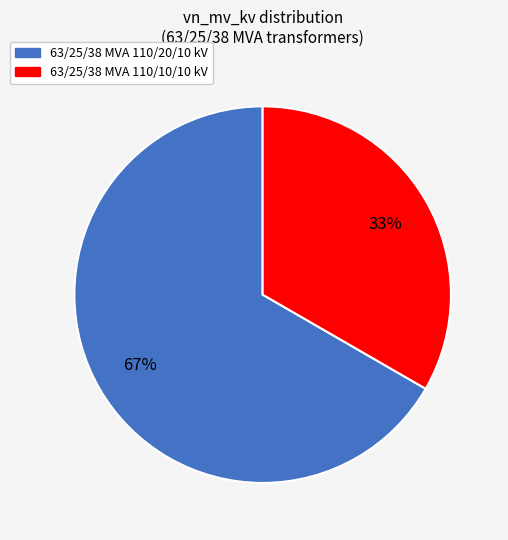

What percentage is the 63/25/38 MVA 110/20/10 kV slice, to the nearest percent?

67%